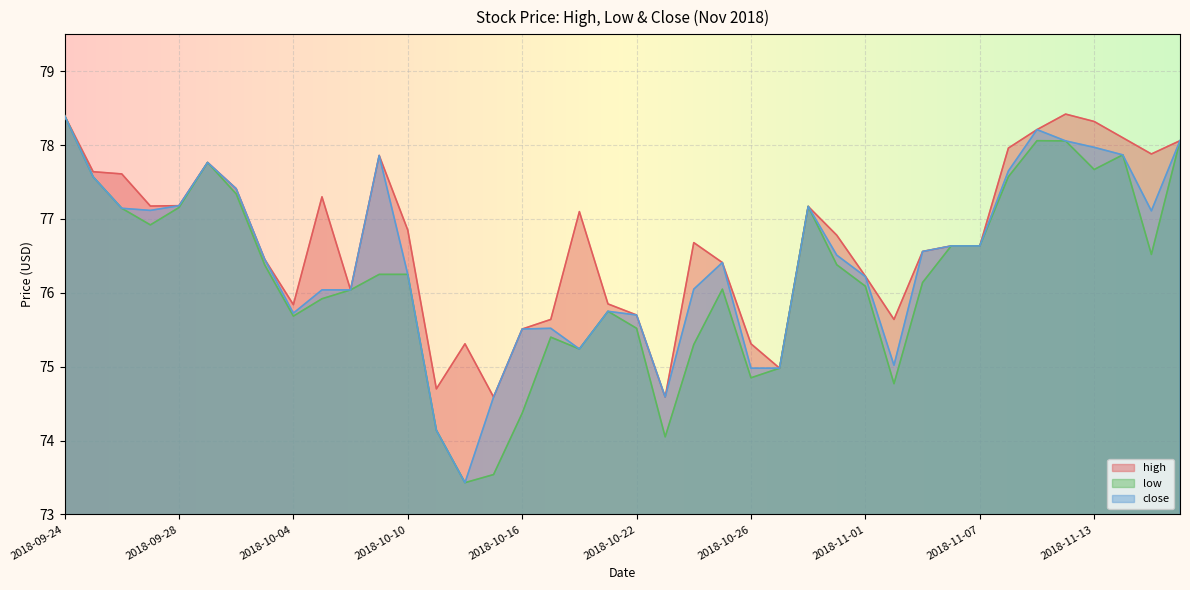

What is the spread (max minus min) of values at 2018-09-27?

0.3